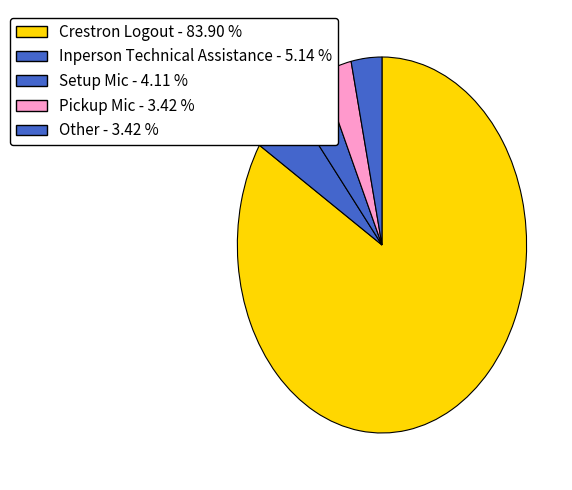

To the nearest percent, what portion does Other represent?

3%